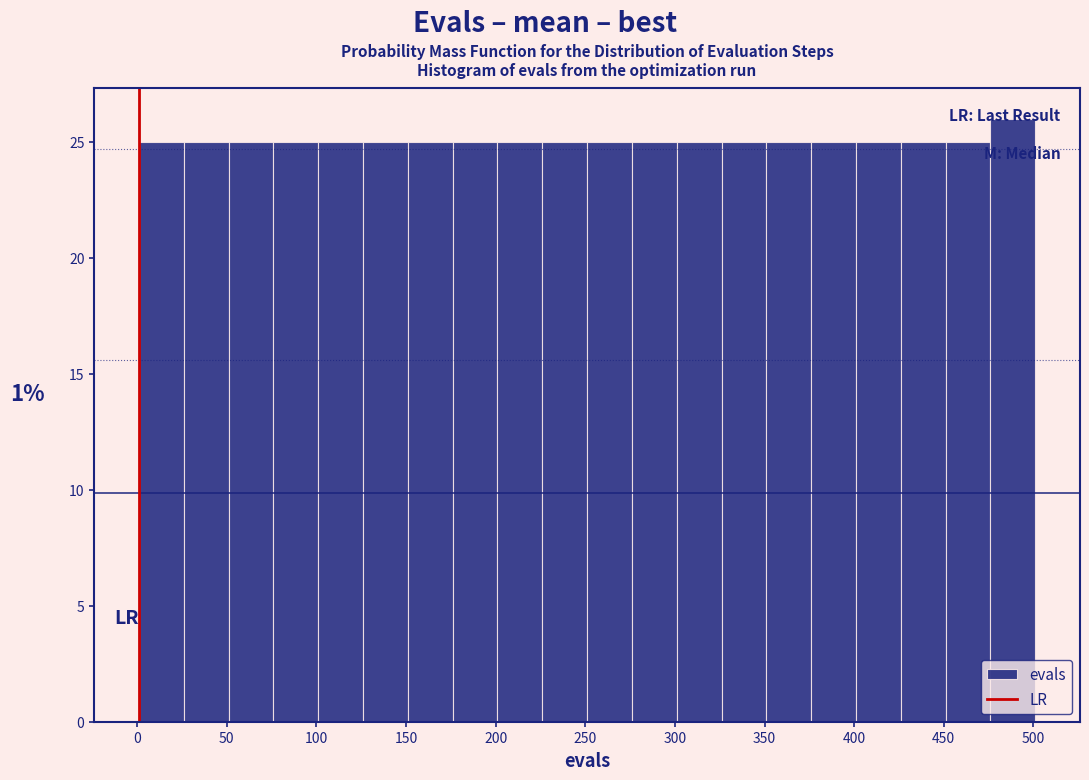

What is the height of the bar covering 126 to 151 on the x-axis? Neither the bar edges nor the heights are printed on the chart, so give them approximately, as read against the axes.

25